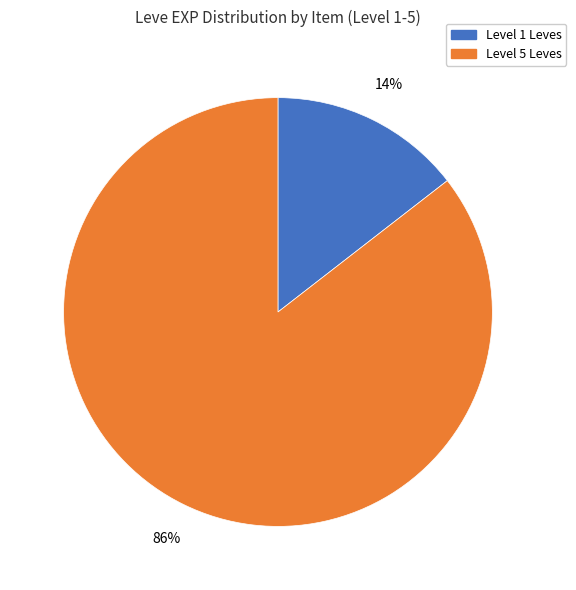

To the nearest percent, what percentage of the pie is Level 5 Leves?

86%